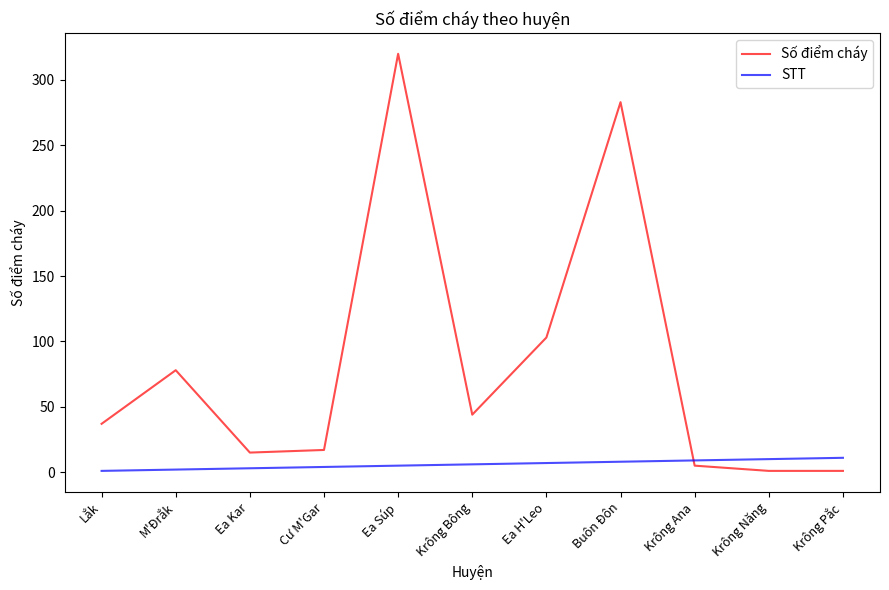

How many intersections are there between STT and Số điểm cháy?

1